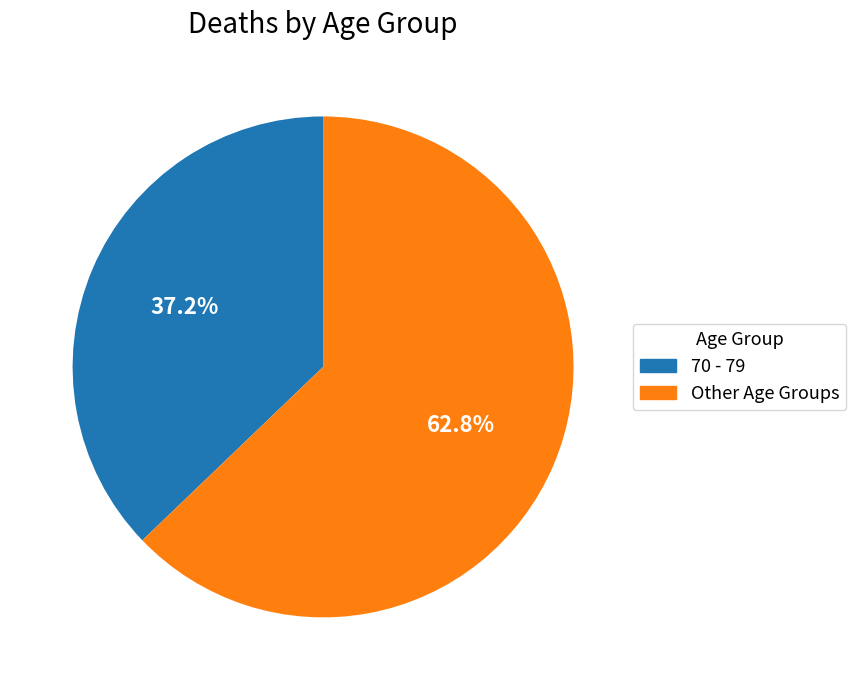

Count the number of slices in the pie.

2